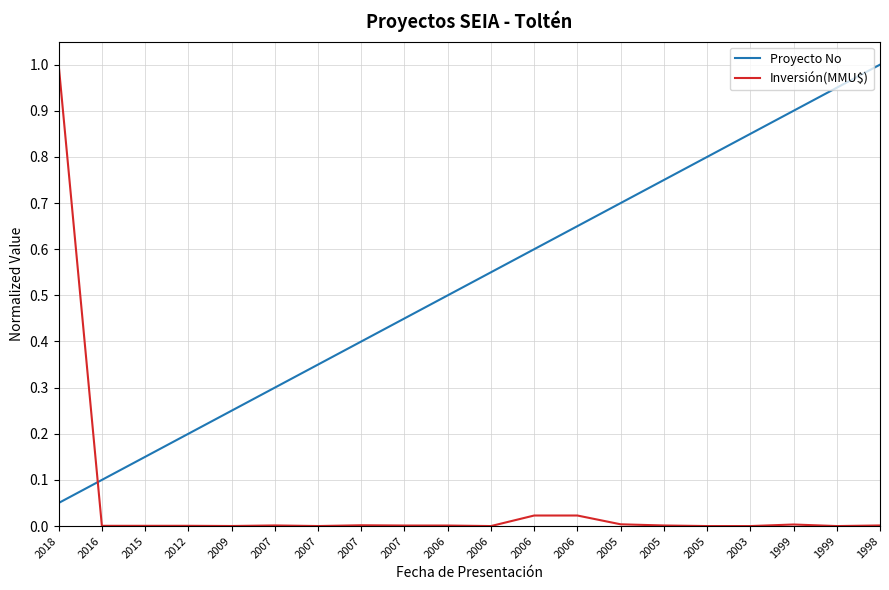

At which label does Proyecto No reach its peak?

1998